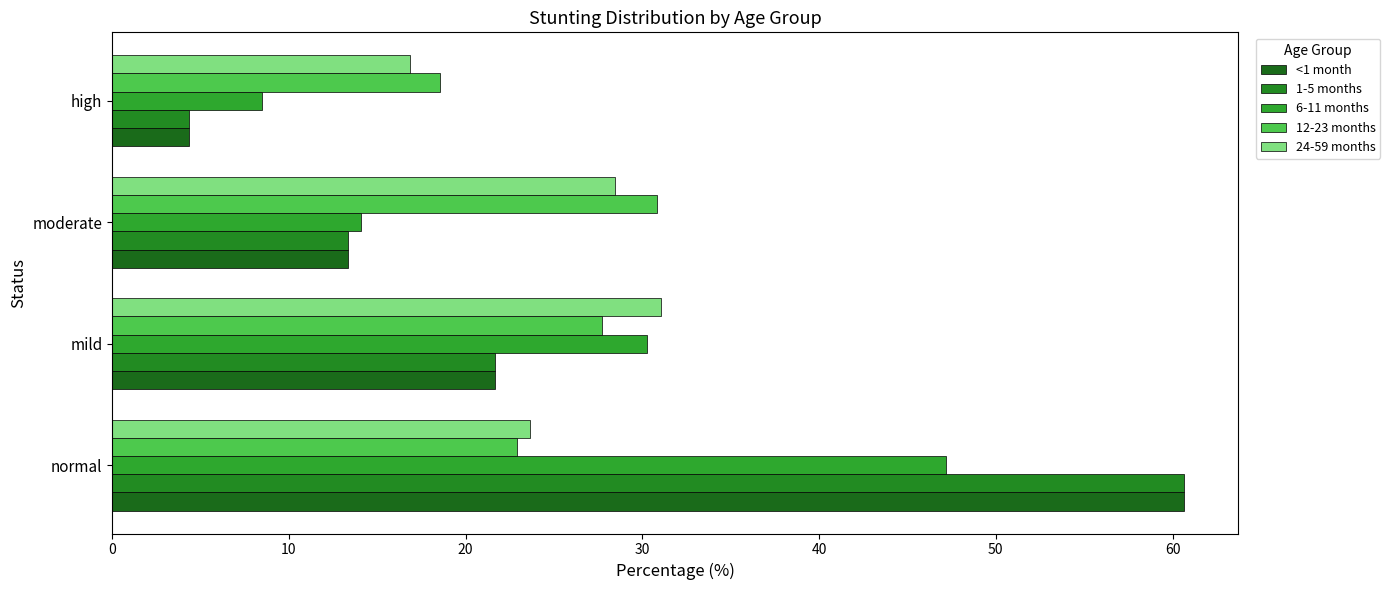

What are all the series names shown in the legend?

<1 month, 1-5 months, 6-11 months, 12-23 months, 24-59 months